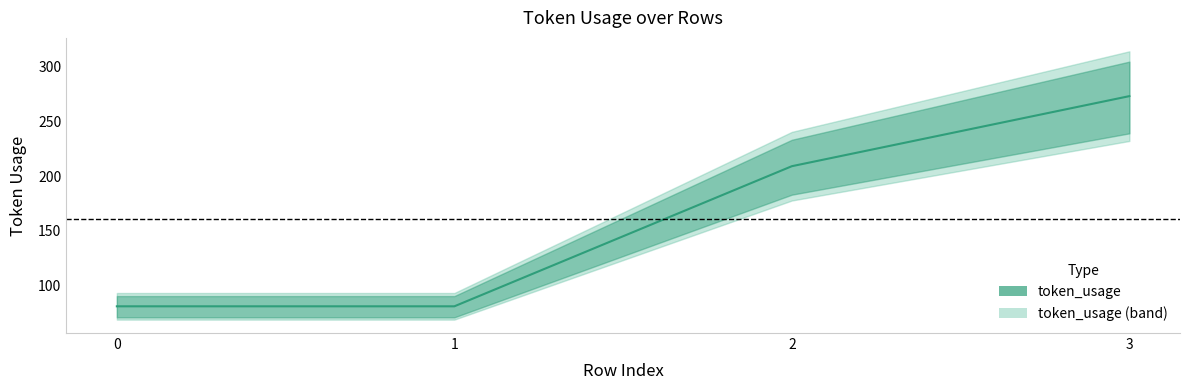

Between 3 and 1, which is larger?

3